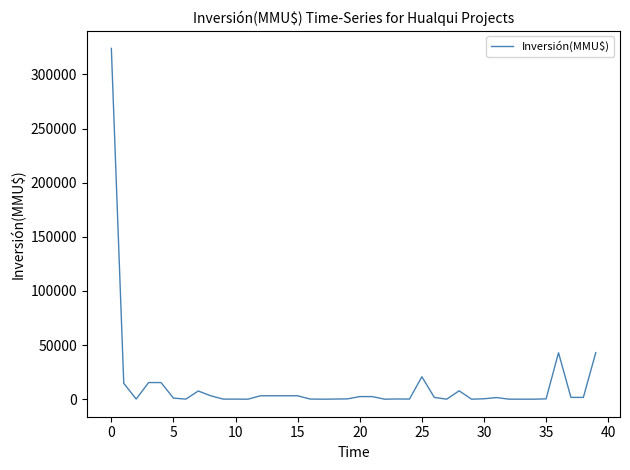

What is the difference between the maximum and minimum values?

324020